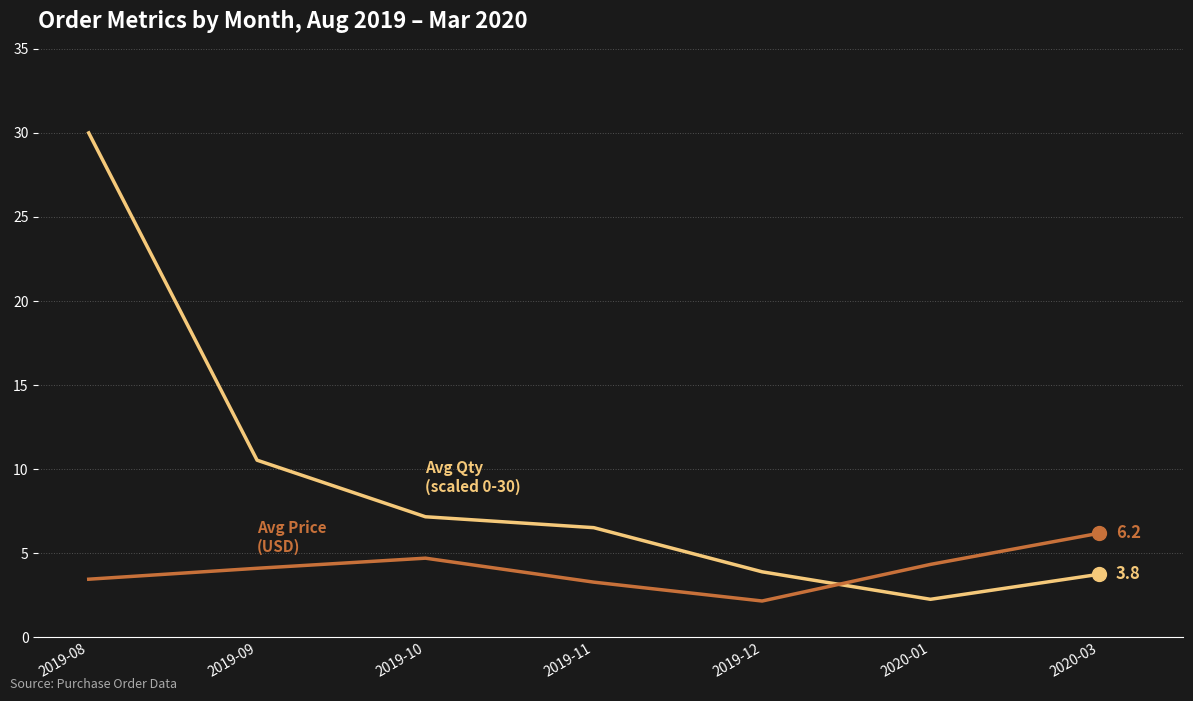

At which category is the sum across all series the highest?

2019-08